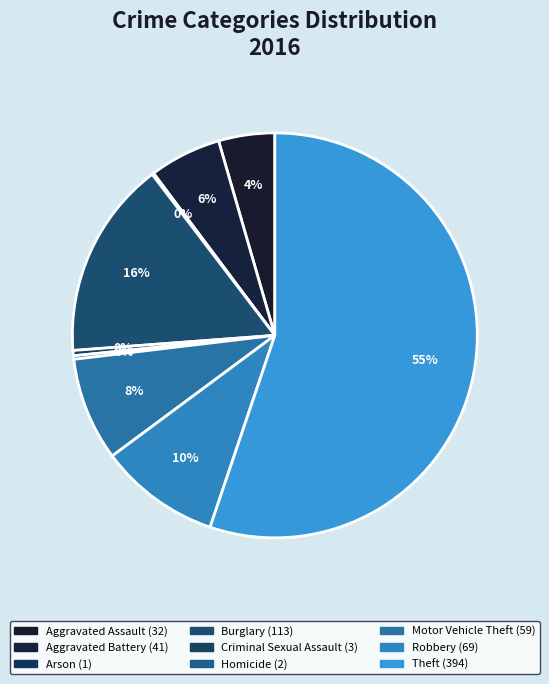

To the nearest percent, what is the difference between the largest and smallest slice percentages?

55%